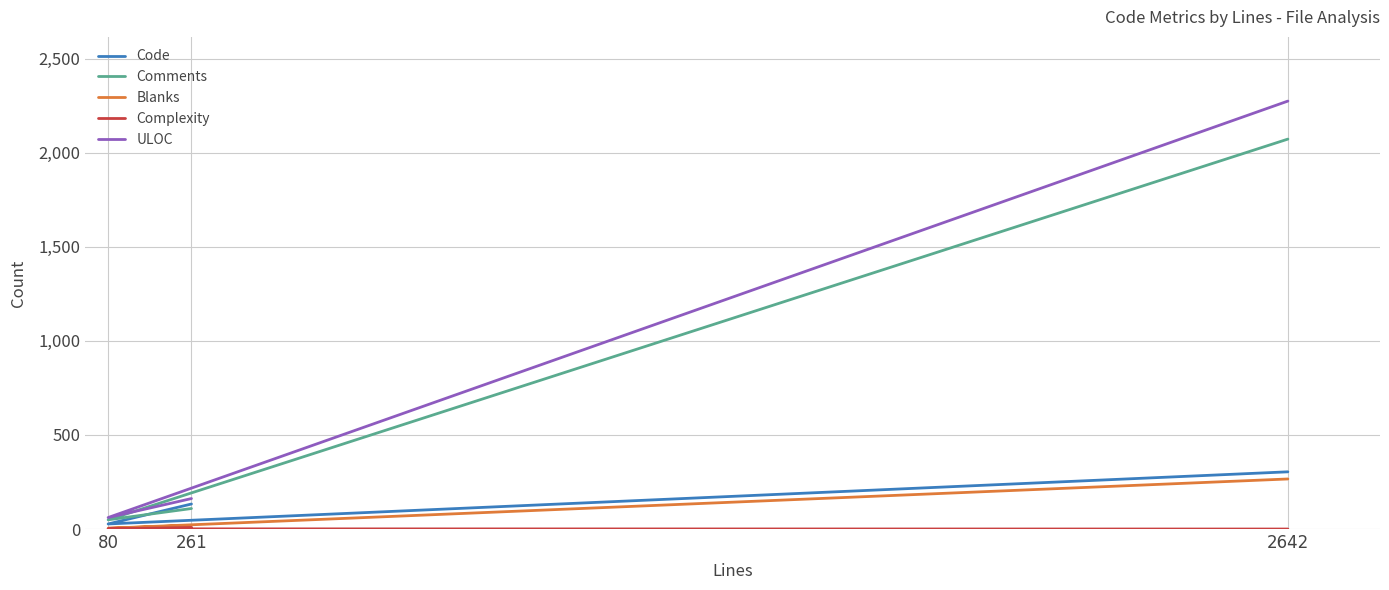

True or false: Blanks has a value of 266 at 2642.

True